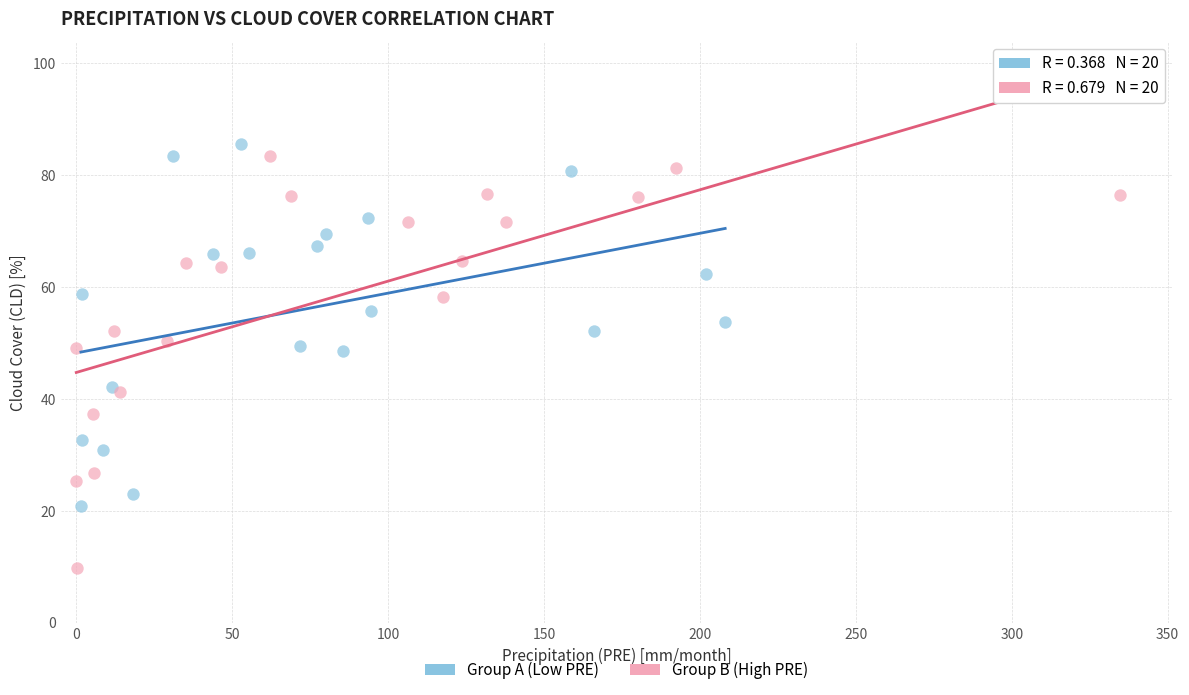

Which series contains the lowest Y value?

Group B (High PRE)